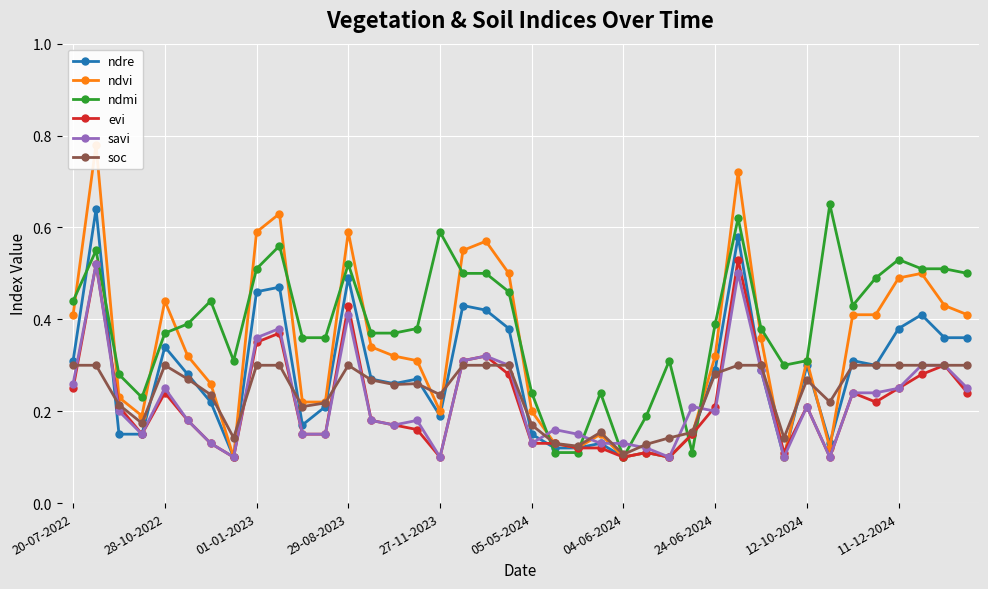

What is the sum of all ndmi values?

15.5